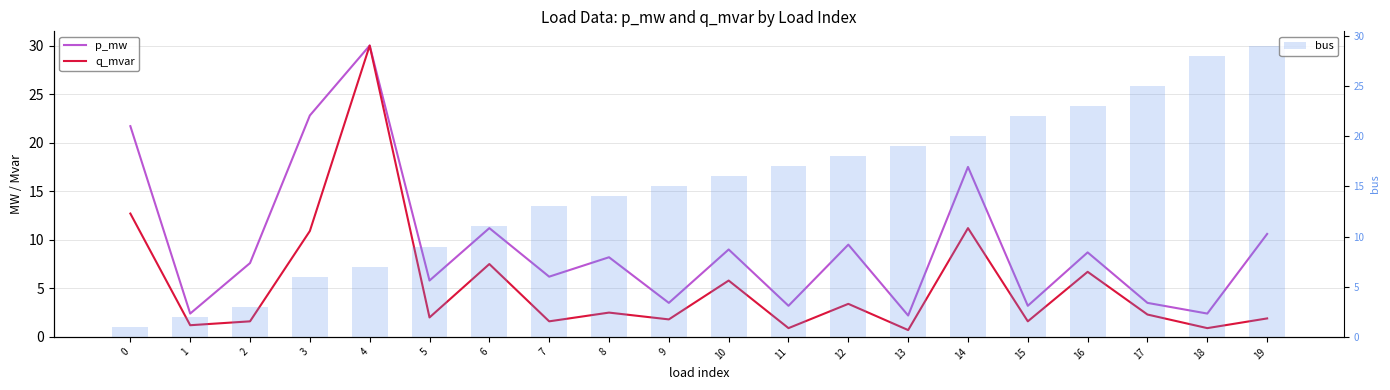

Which series has the widest spread of values?

q_mvar